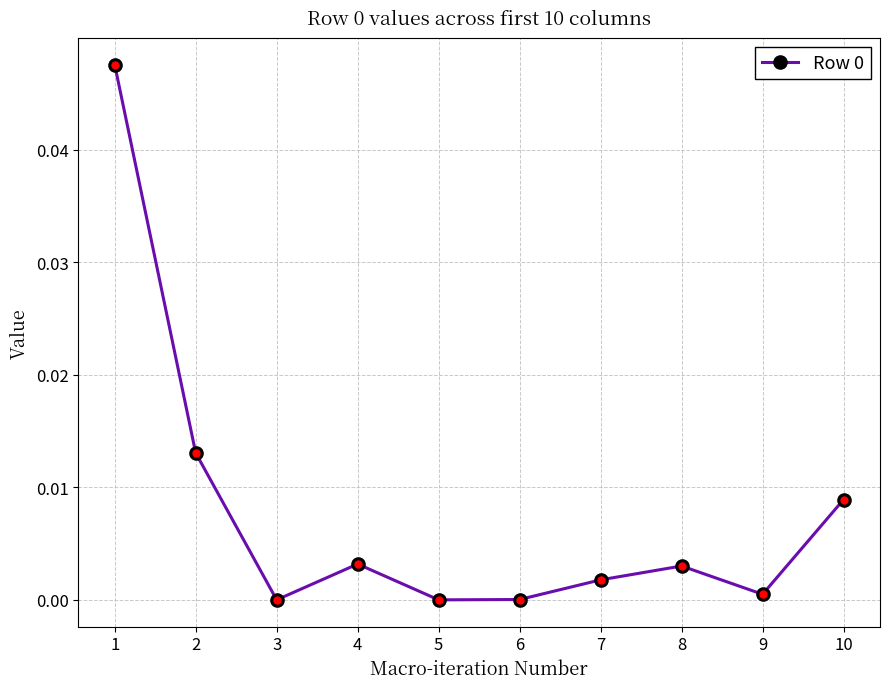

Is this an area chart (filled region under the line)?

No